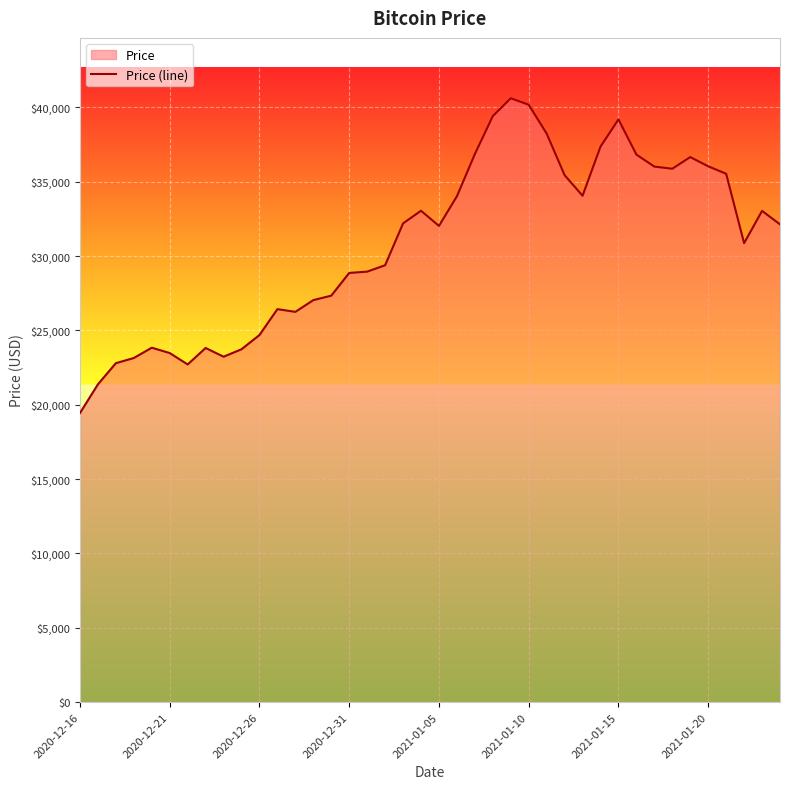

True or false: the data shows 17853.3 at 28.

False